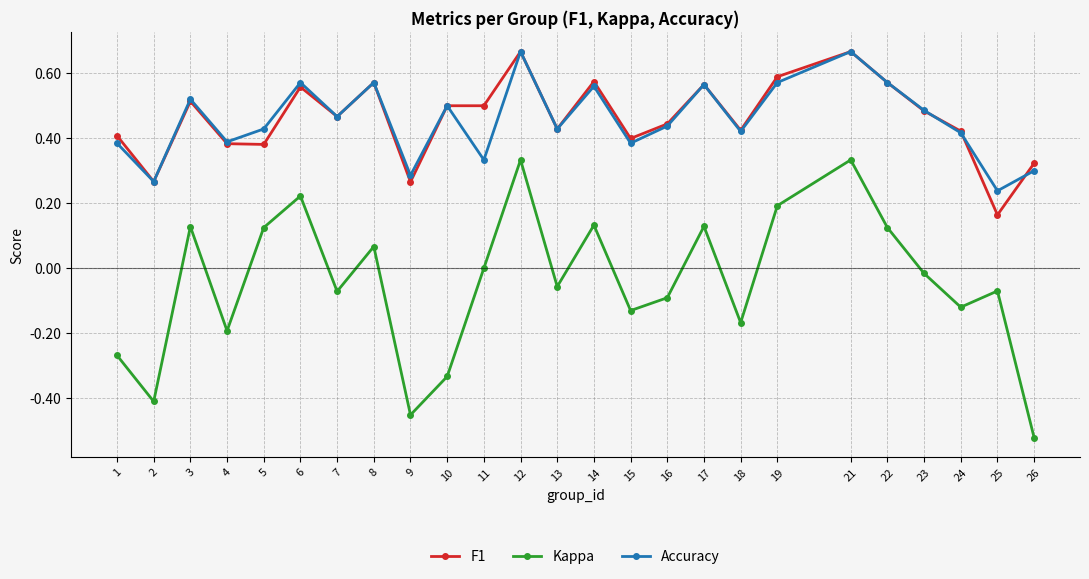

True or false: Kappa and F1 cross at least once.

False